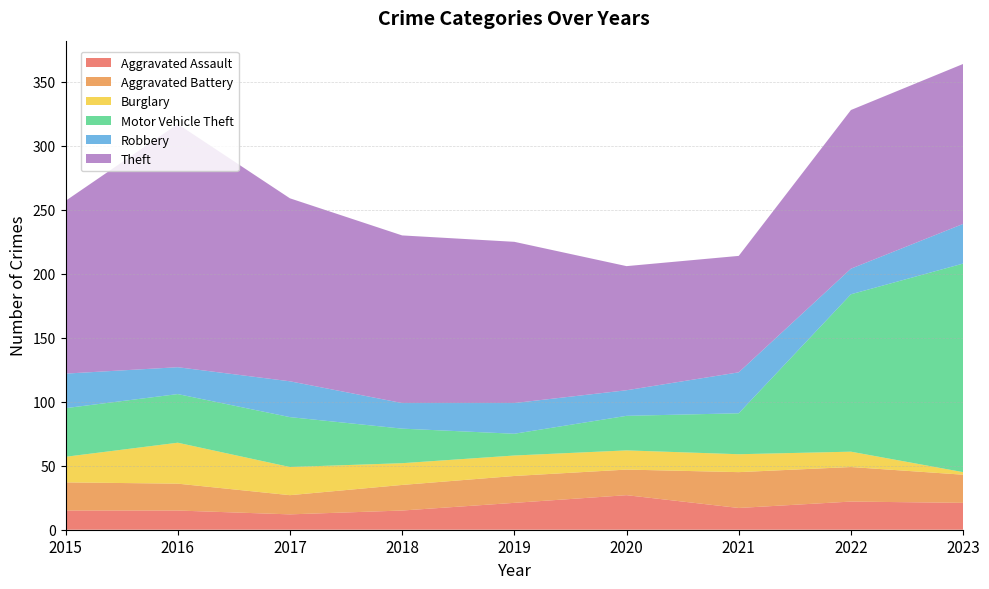

Reading left to right, list all the values displayed in this chart.

Aggravated Assault: 2015=15	2016=15	2017=12	2018=15	2019=21	2020=27	2021=17	2022=22	2023=21
Aggravated Battery: 2015=22	2016=21	2017=15	2018=20	2019=21	2020=20	2021=28	2022=27	2023=22
Burglary: 2015=20	2016=32	2017=22	2018=17	2019=16	2020=15	2021=14	2022=12	2023=2
Motor Vehicle Theft: 2015=38	2016=38	2017=39	2018=27	2019=17	2020=27	2021=32	2022=123	2023=163
Robbery: 2015=27	2016=21	2017=28	2018=20	2019=24	2020=20	2021=32	2022=20	2023=31
Theft: 2015=135	2016=190	2017=143	2018=131	2019=126	2020=97	2021=91	2022=124	2023=125